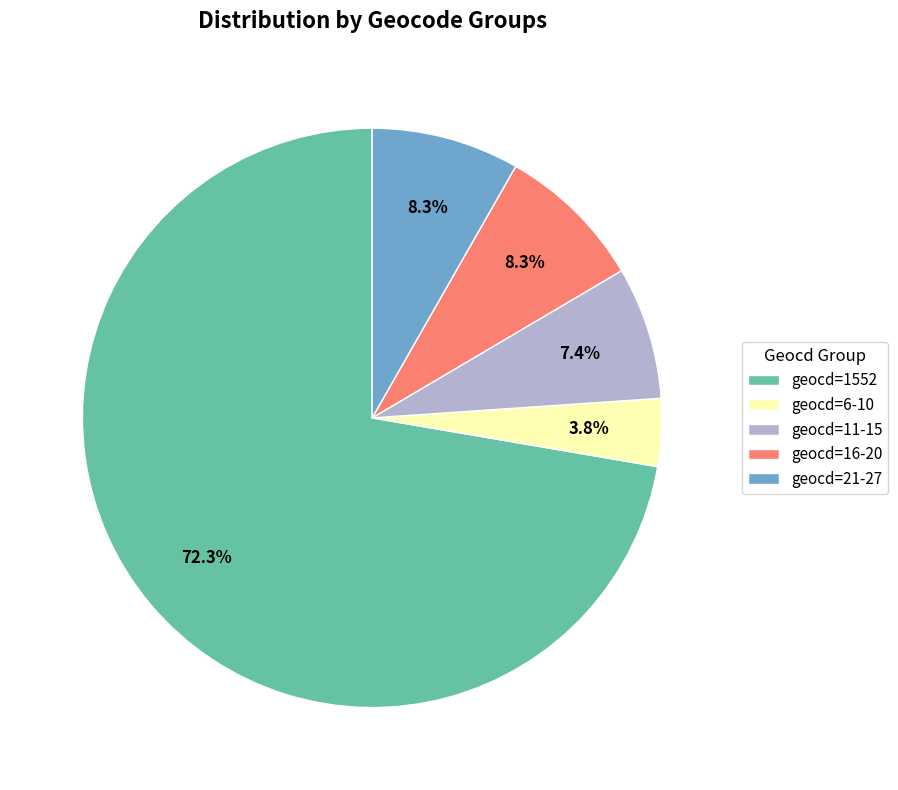

Is geocd=1552 the majority of the pie?

Yes